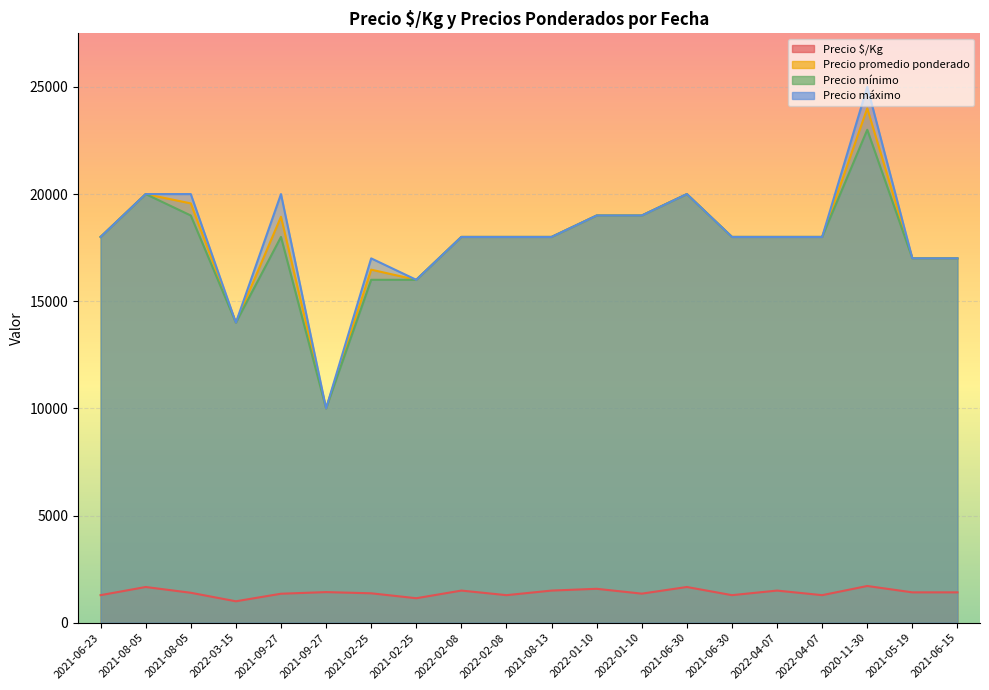

True or false: Precio mínimo has more than 1 points higher than both neighbors.

True